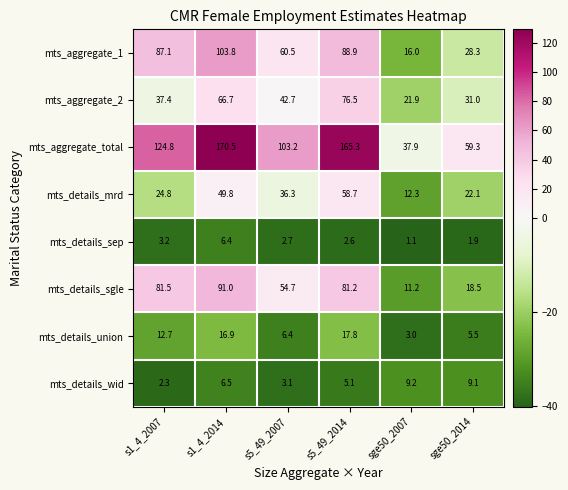

What is the total value across all series at sge50_2007?

112.6